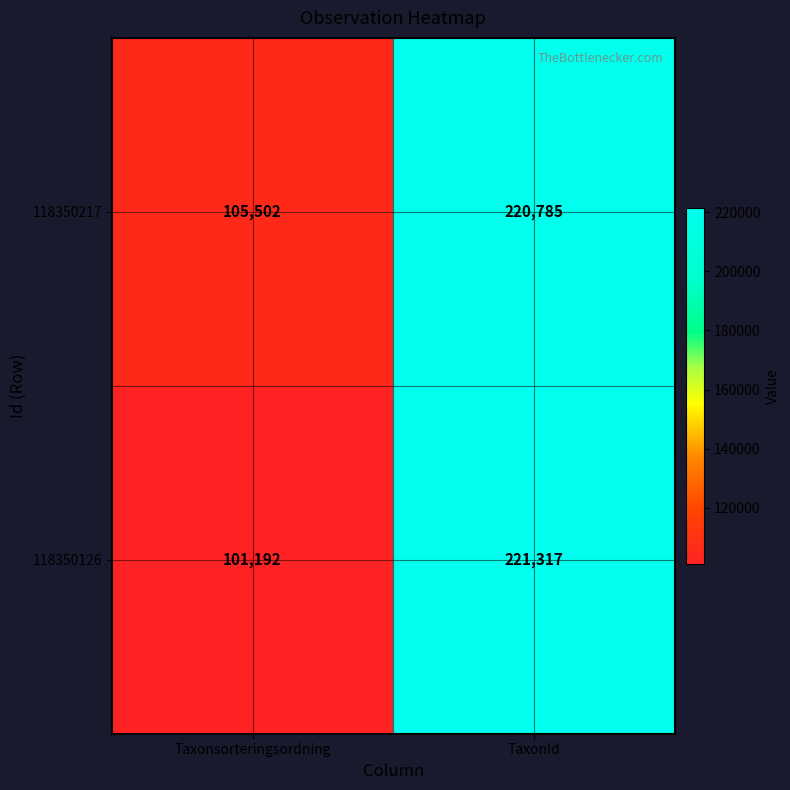

What is the sum of all 118350126 values?

322509